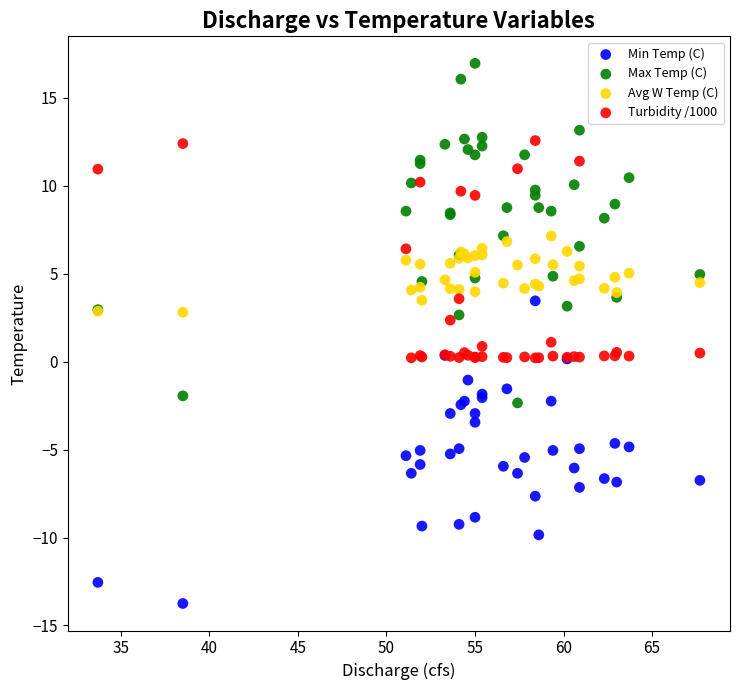

Which series has the widest spread of Y values?

Max Temp (C)